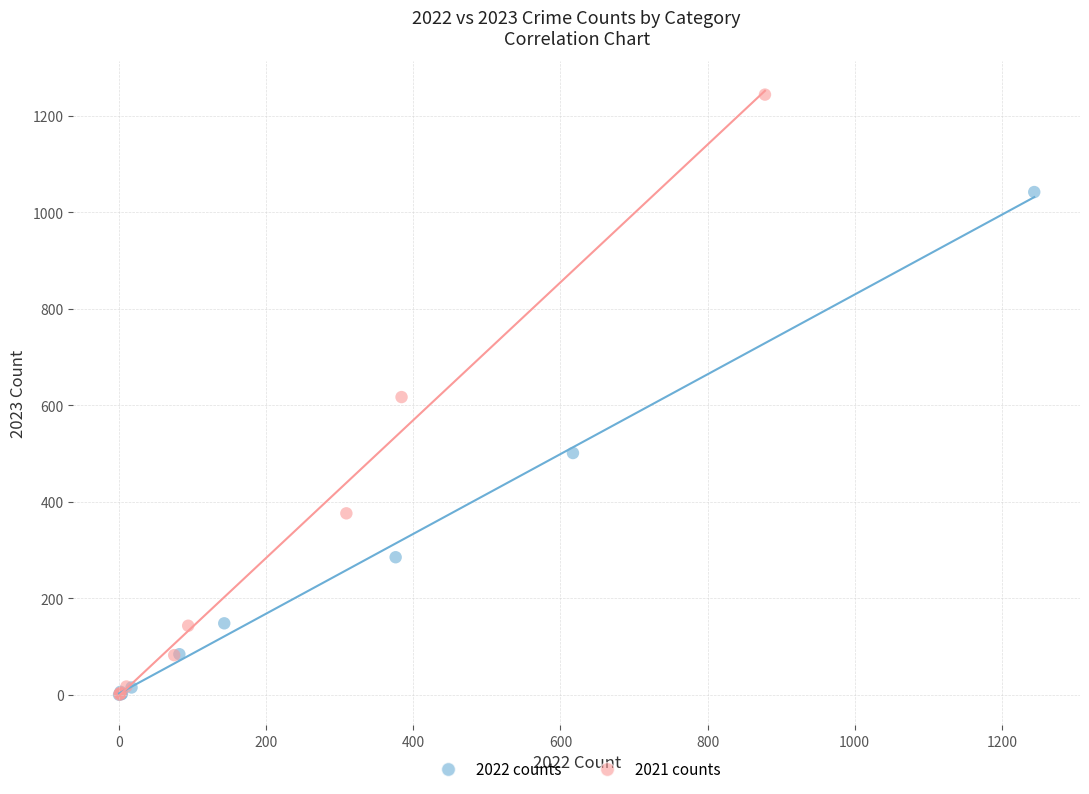

What are all the series names shown in the legend?

2022 counts, 2021 counts